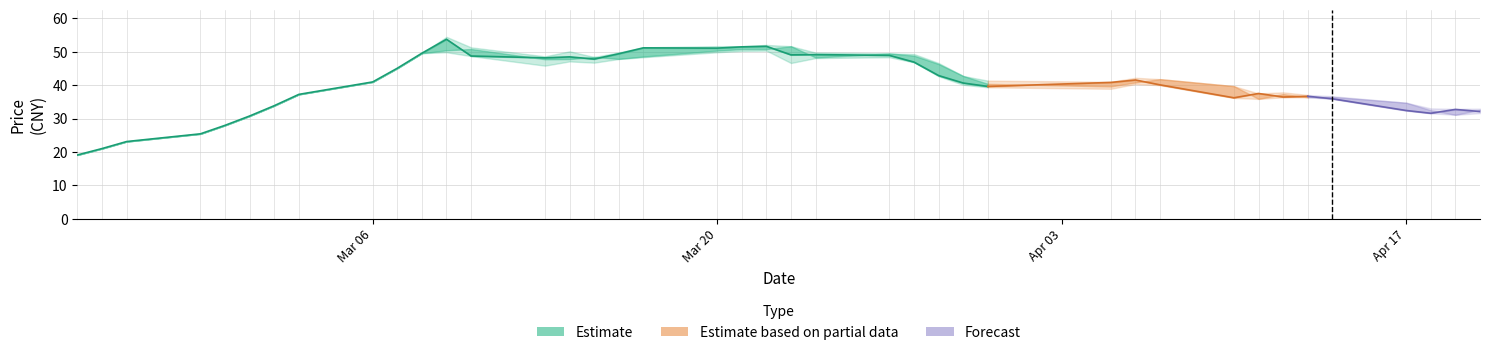

What is the value of the high point at the 23rd from the left?

49.8